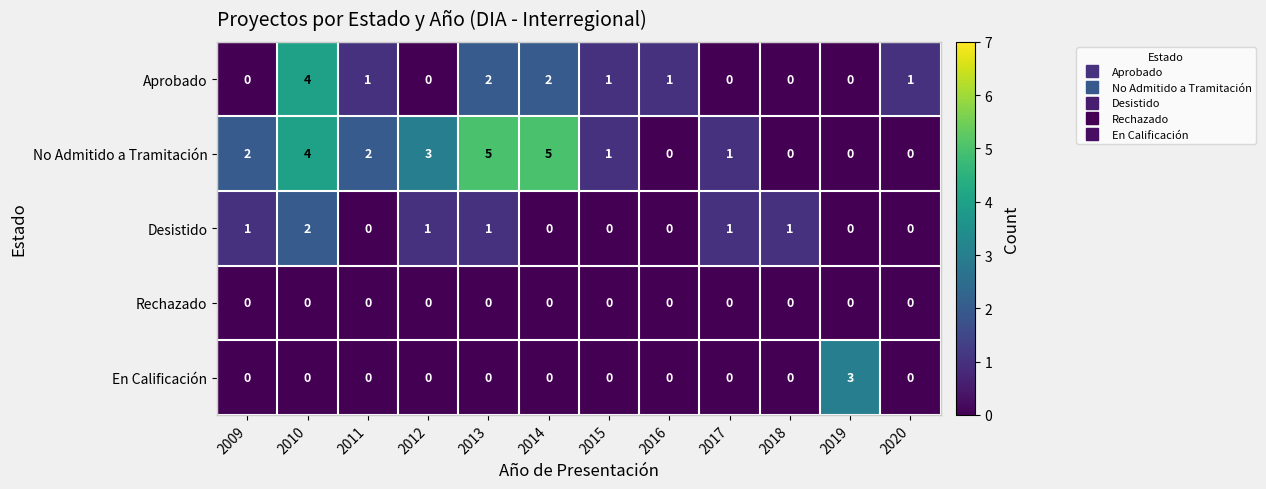

What is the maximum value shown in the chart?

5